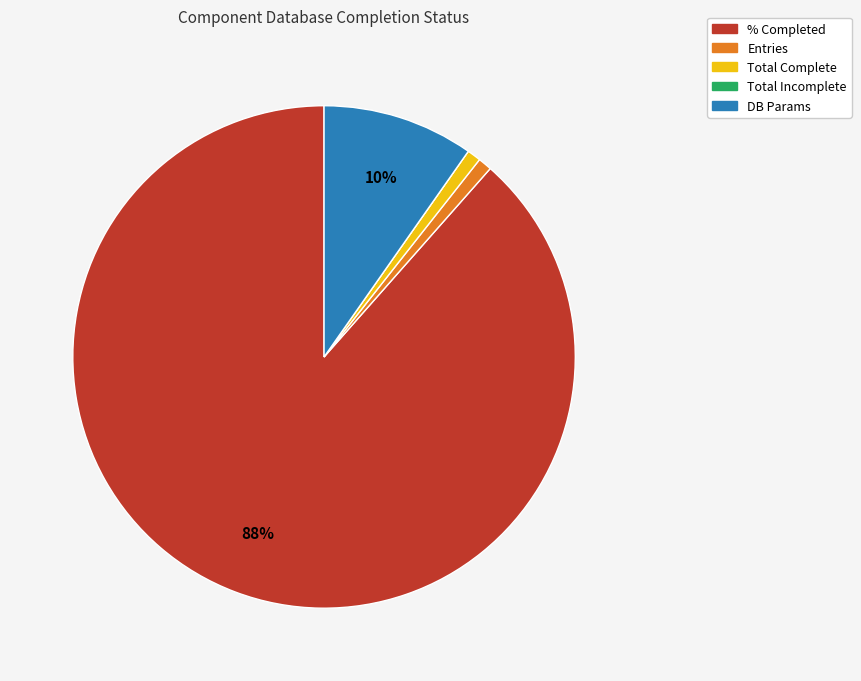

Which slice is the largest?

% Completed